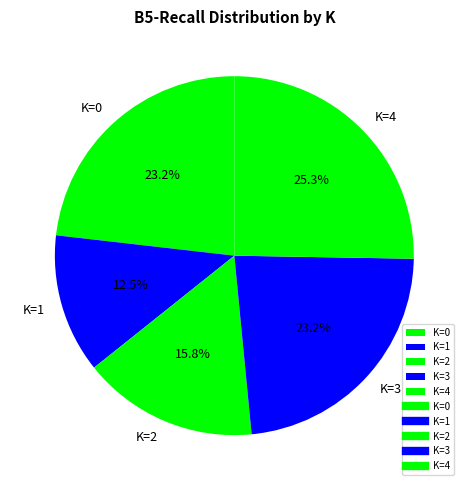

Which has a higher value, K=2 or K=0?

K=0